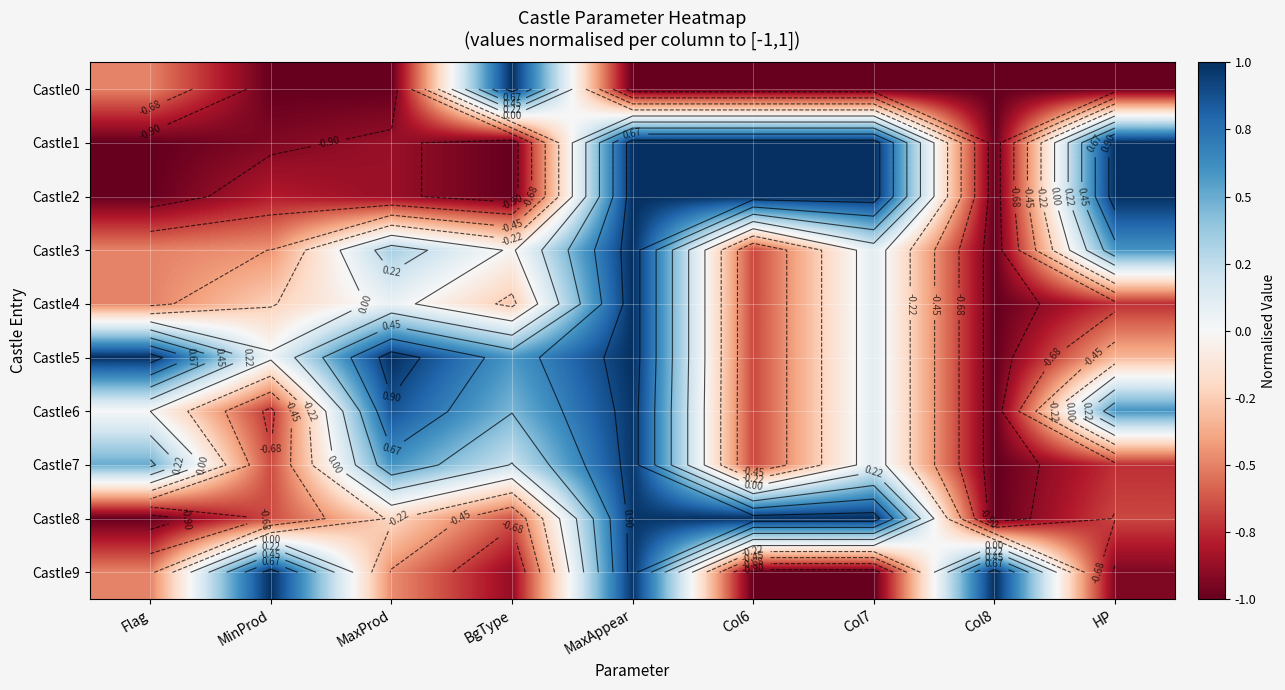

What is the sum of the Castle4 values at Col8 and Col7?

-0.9